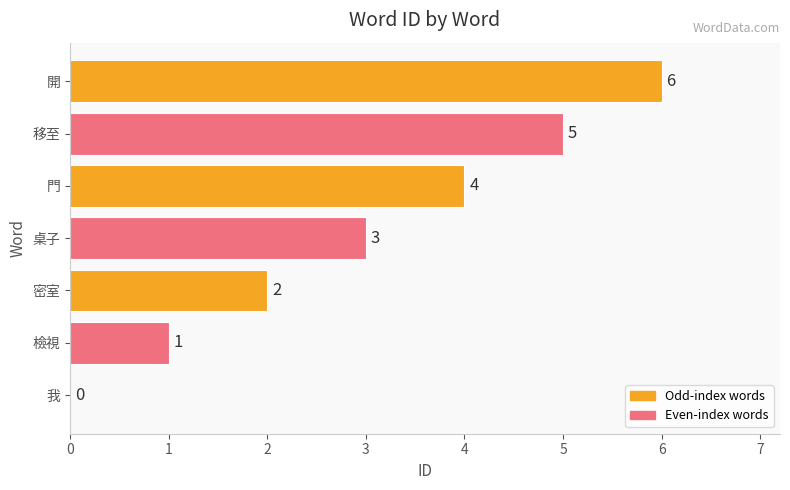

Are the bars horizontal?

Yes